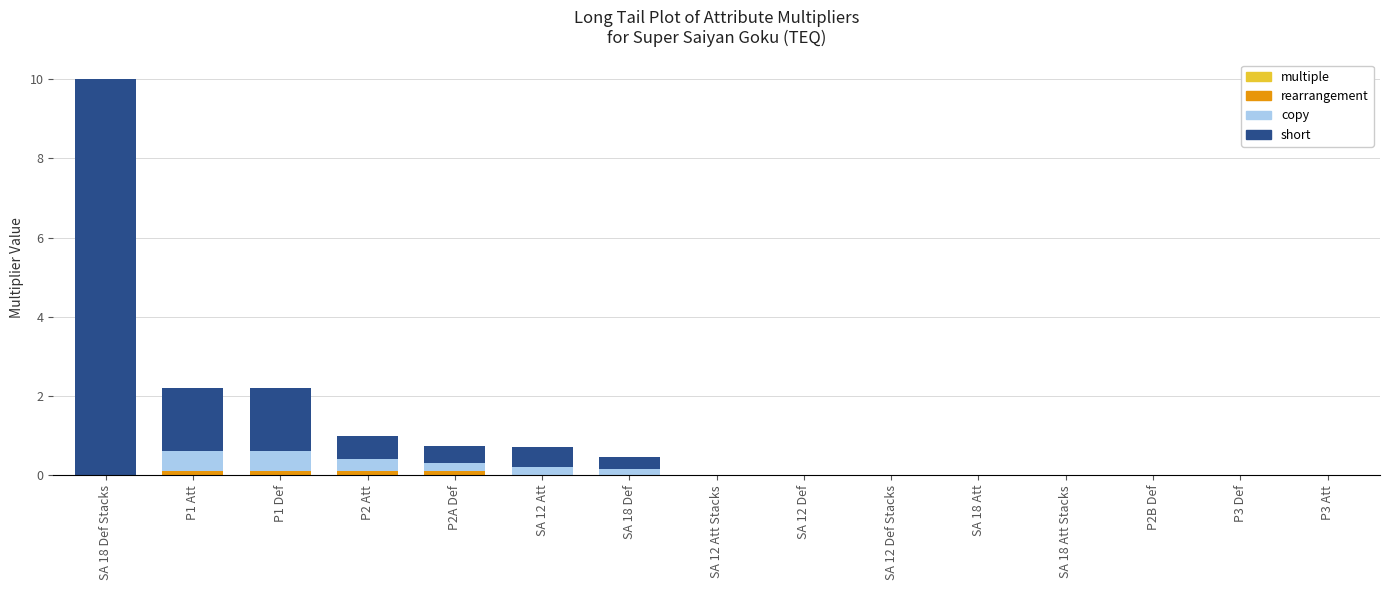

At which category is the sum across all series the highest?

SA 18 Def Stacks